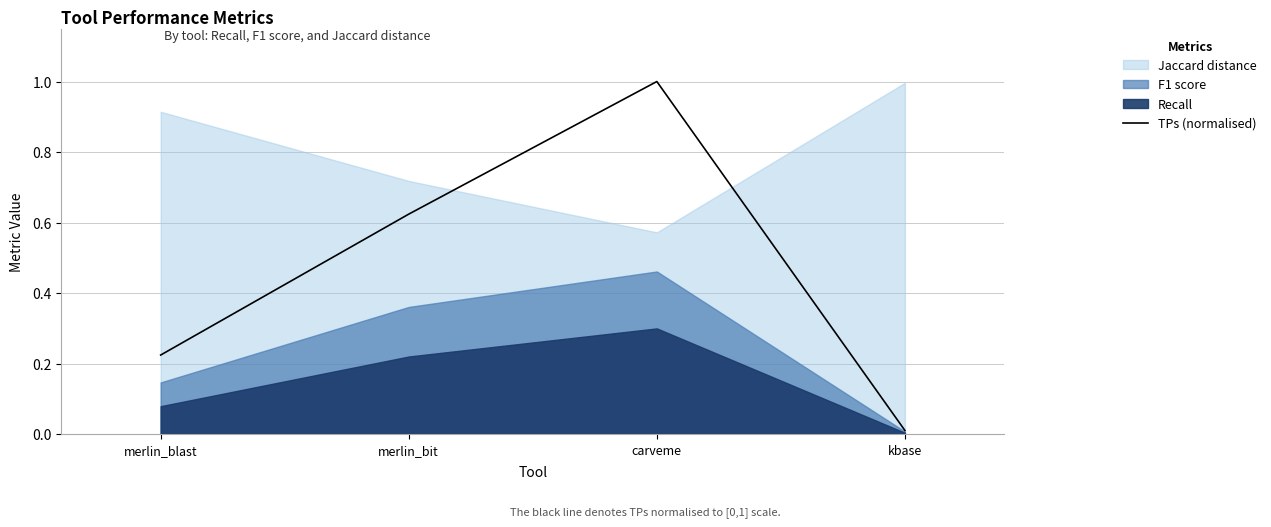

What is the difference between the values at merlin_blast and kbase?

0.2